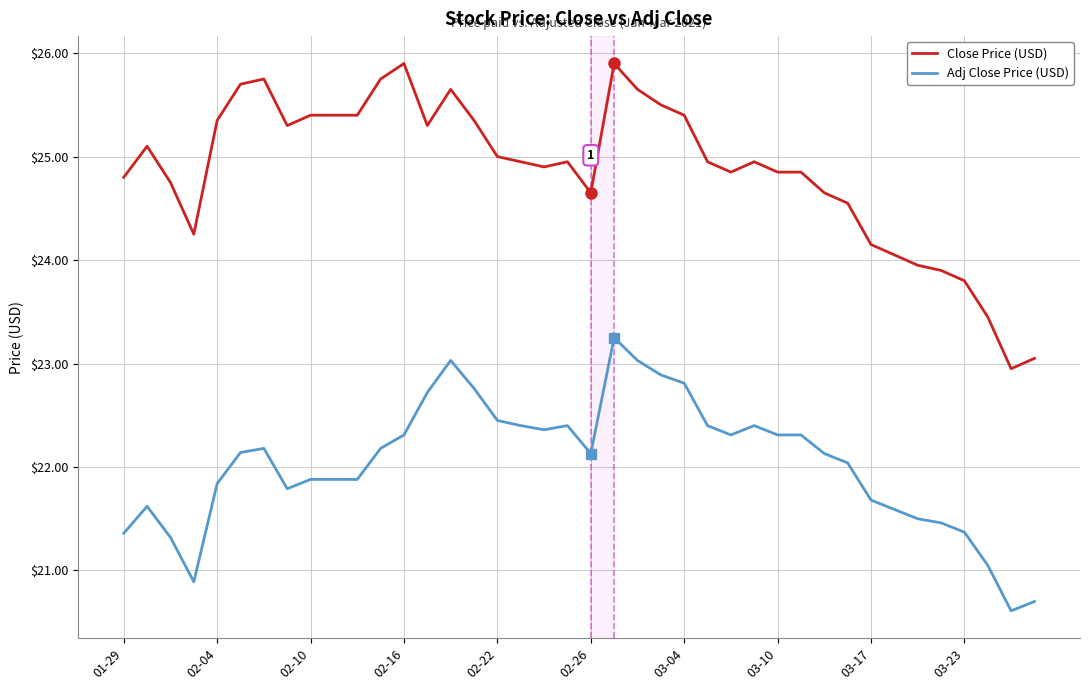

List the series in order of their peak value, lowest first.

Adj Close Price (USD), Close Price (USD)